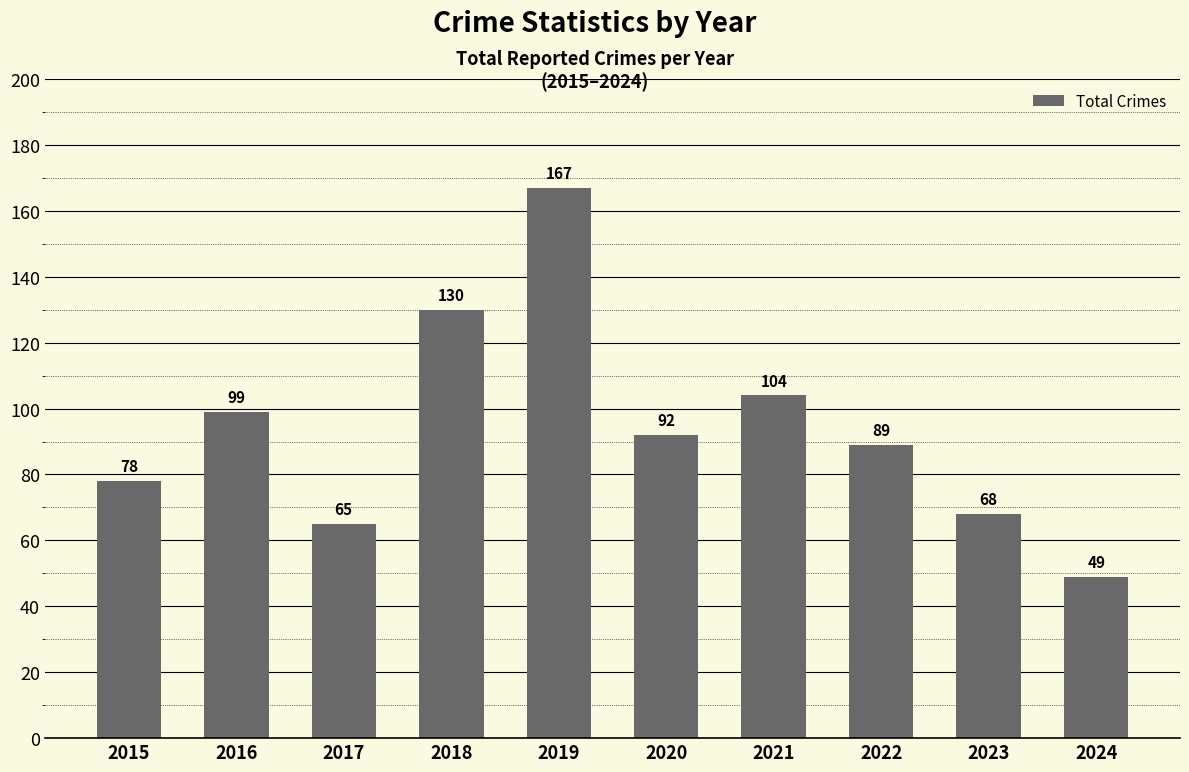

At which label is the value closest to 108?

2021